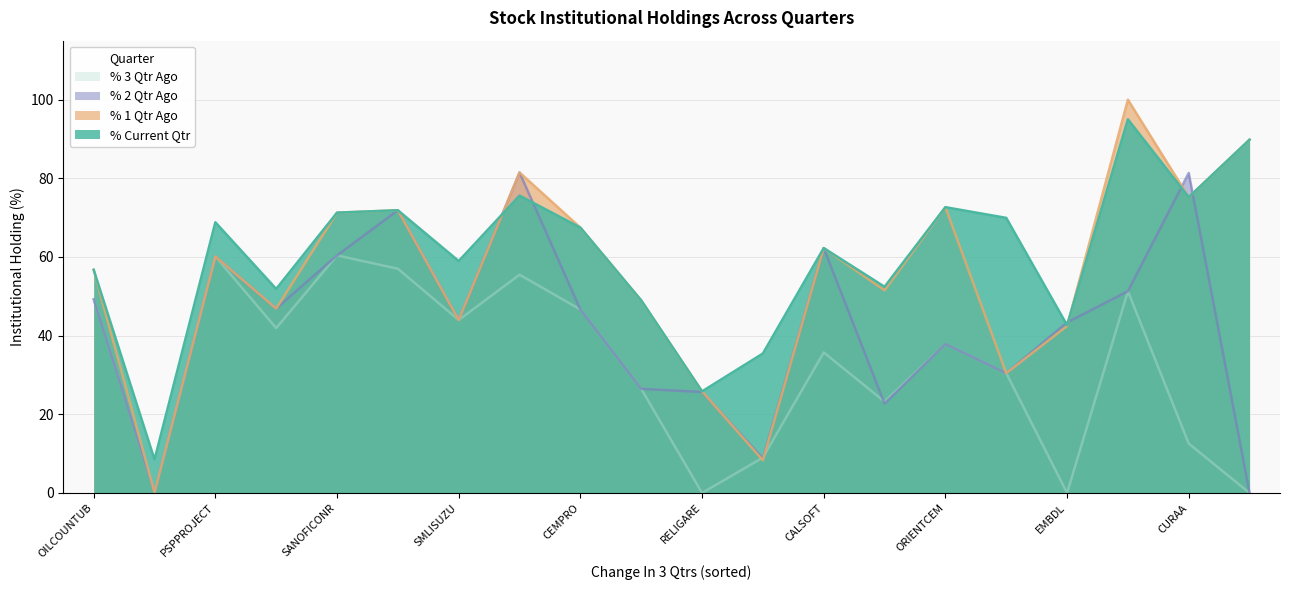

What position from the right is SUMEETINDS?

20